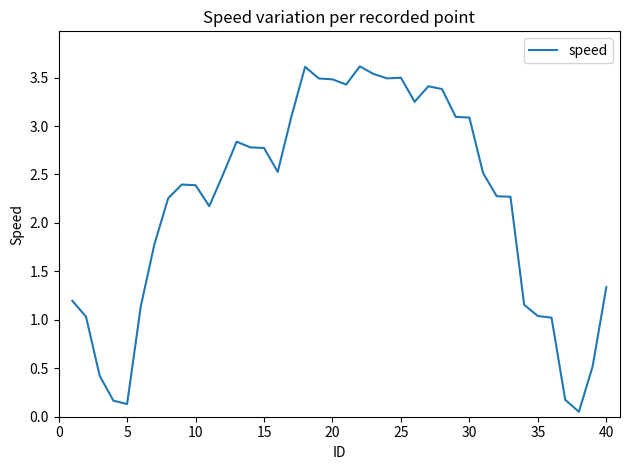

What is the greatest value displayed?

3.6